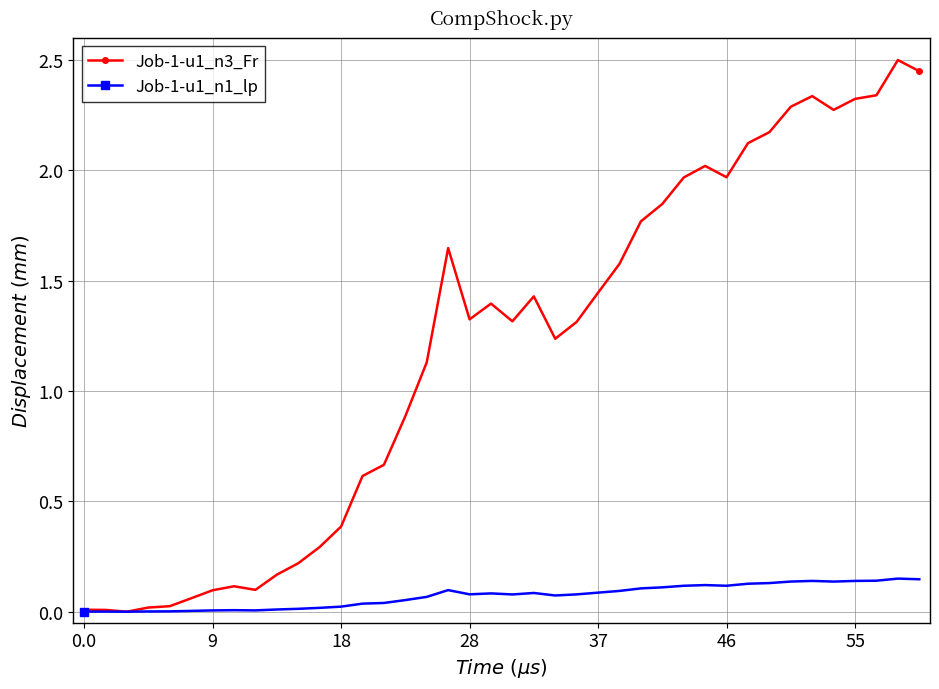

List the series in order of their peak value, lowest first.

Job-1-u1_n1_lp, Job-1-u1_n3_Fr